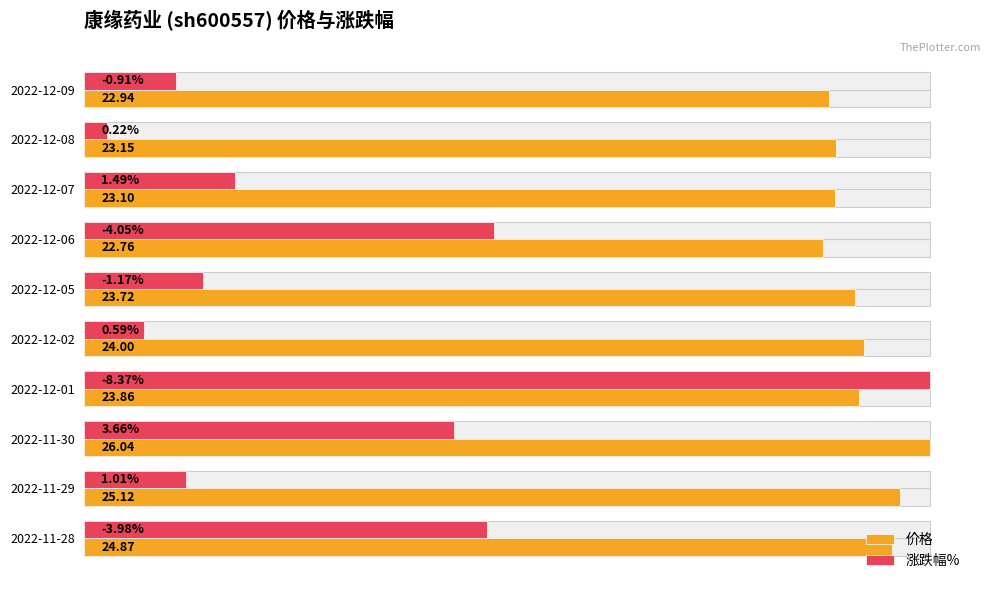

What are all the series names shown in the legend?

价格, 涨跌幅%